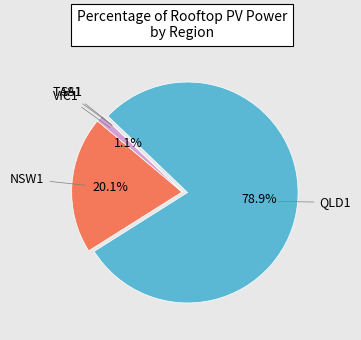

Which category accounts for the majority?

QLD1